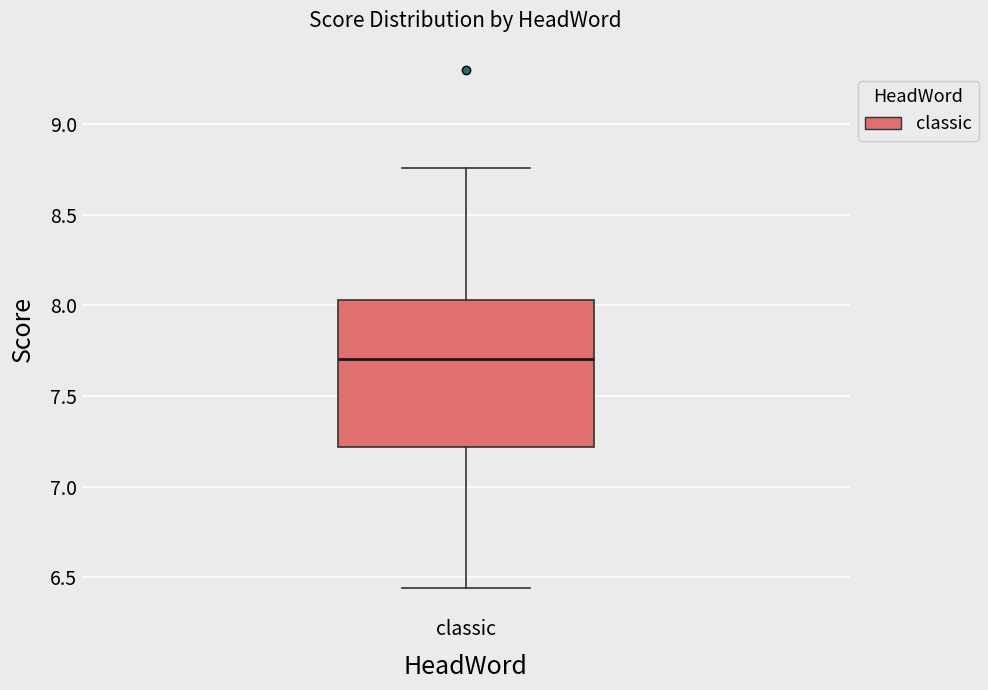

Where is the lower edge of the box for classic on the y-axis? The values are not printed on the chart, so give them approximately, as read against the axis.

7.20